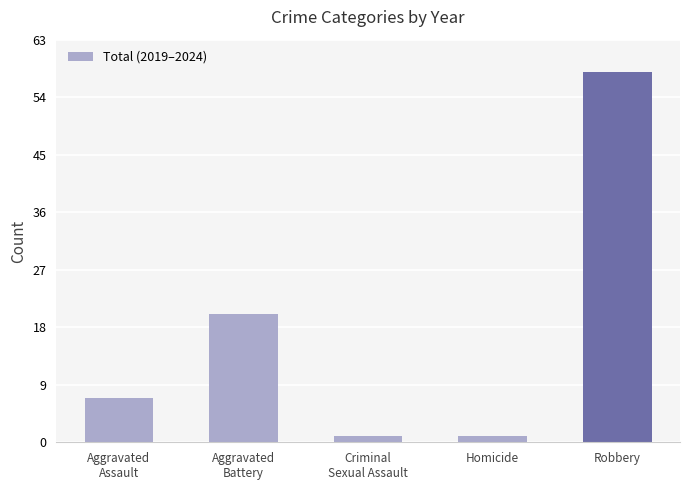

What is the difference between the second highest and second lowest values?

19